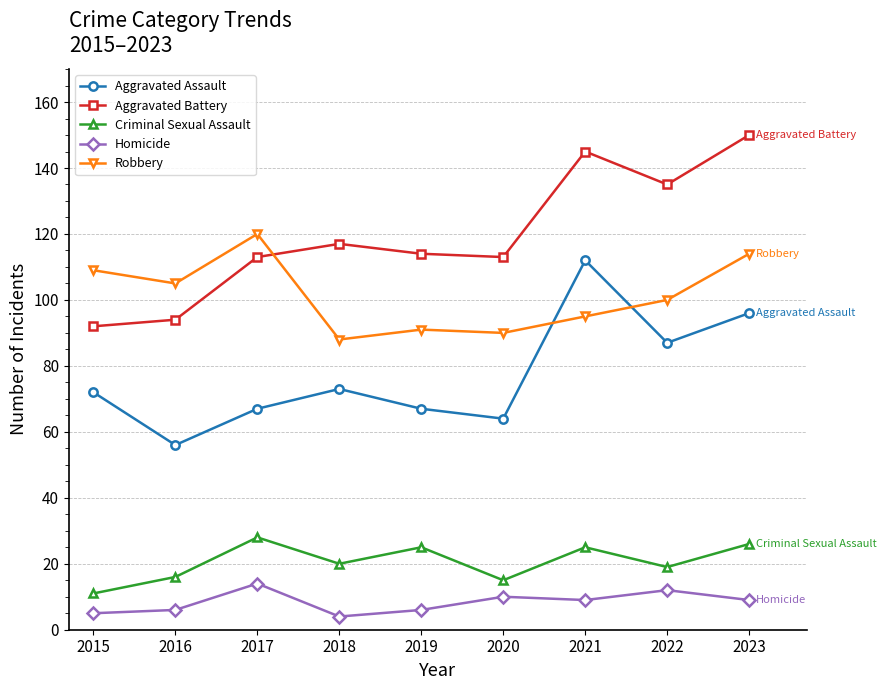

True or false: Homicide and Aggravated Battery cross at least once.

False